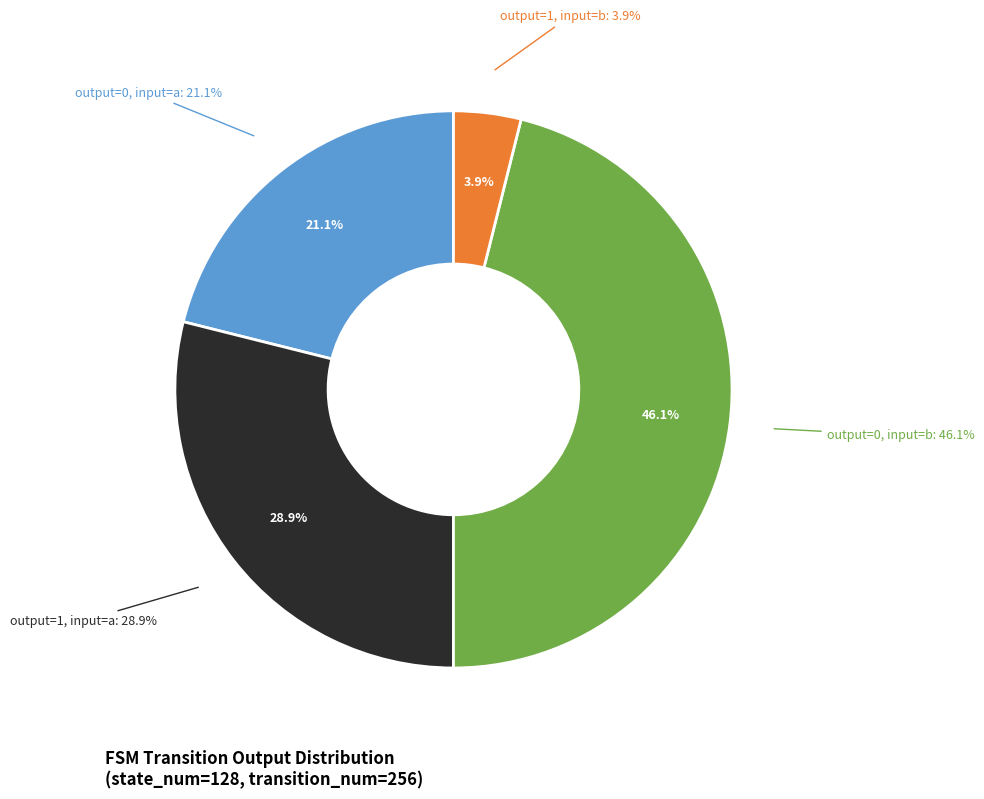

Combined, what portion of the pie is output=1, input=b and output=0, input=b?

50.0%